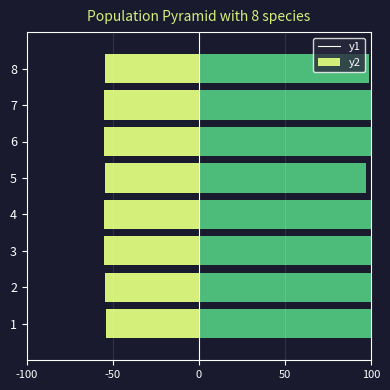

At how many categories does at least one series exceed -40?

8